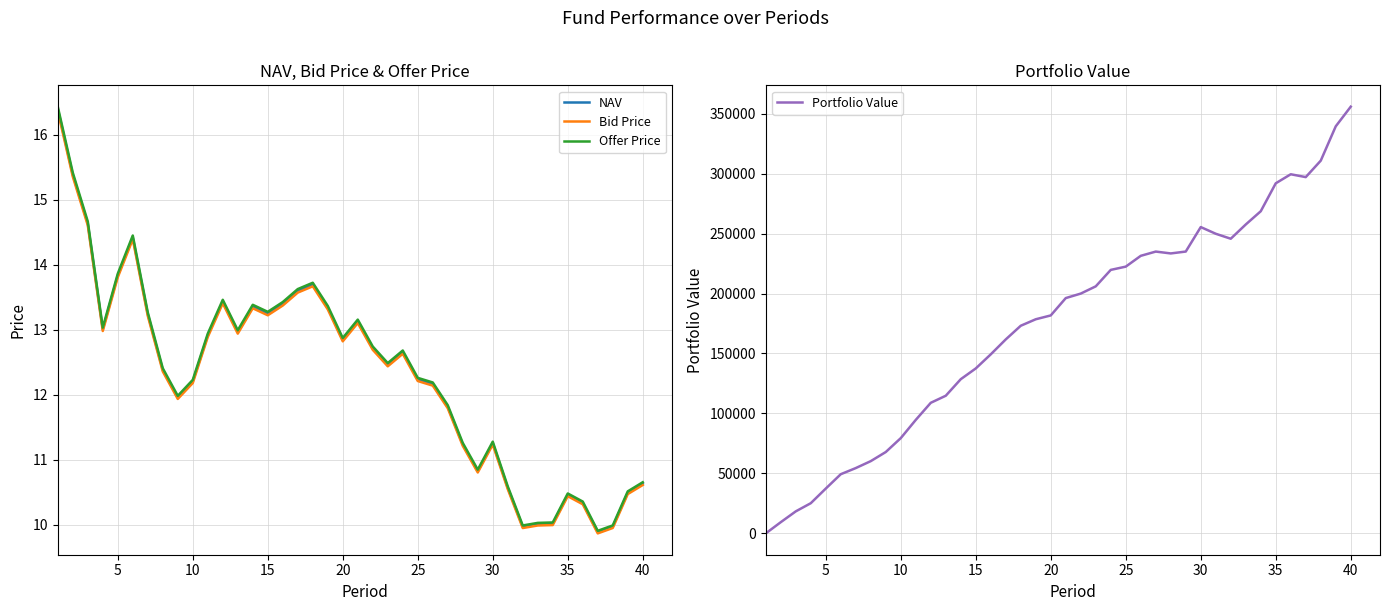

What is the difference between the maximum and second lowest values in the Offer Price series?

6.4